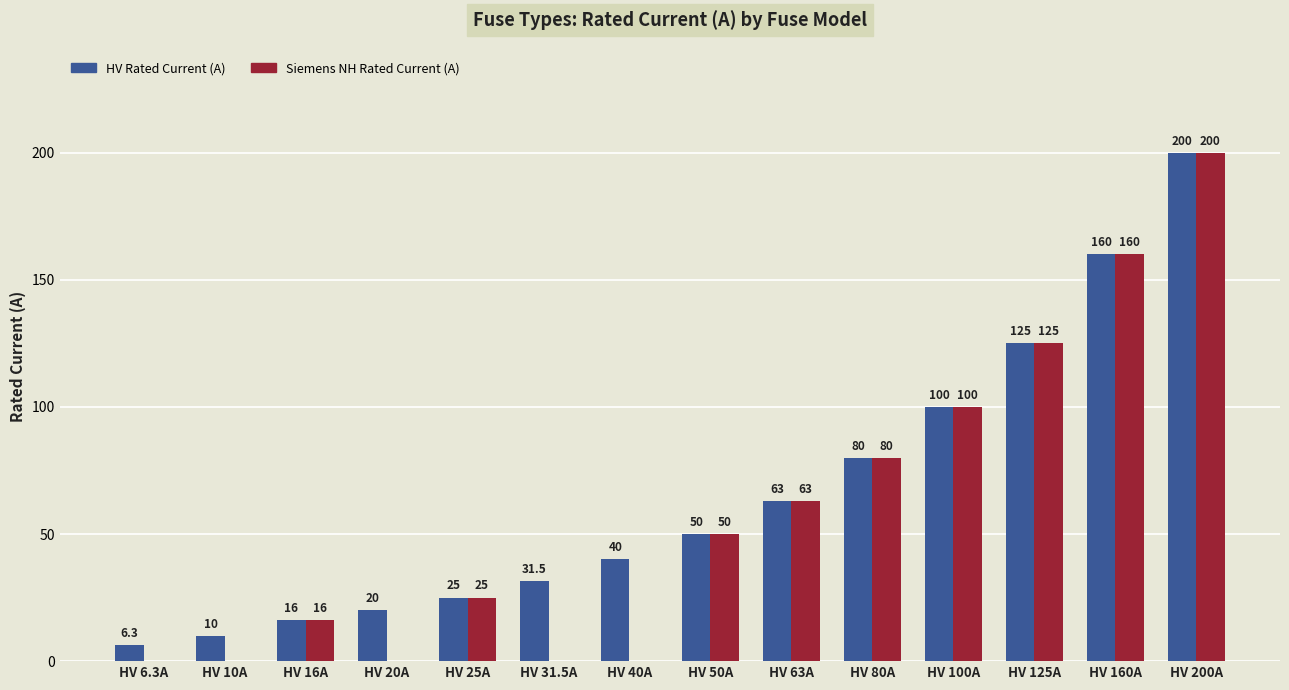

Are the bars horizontal?

No